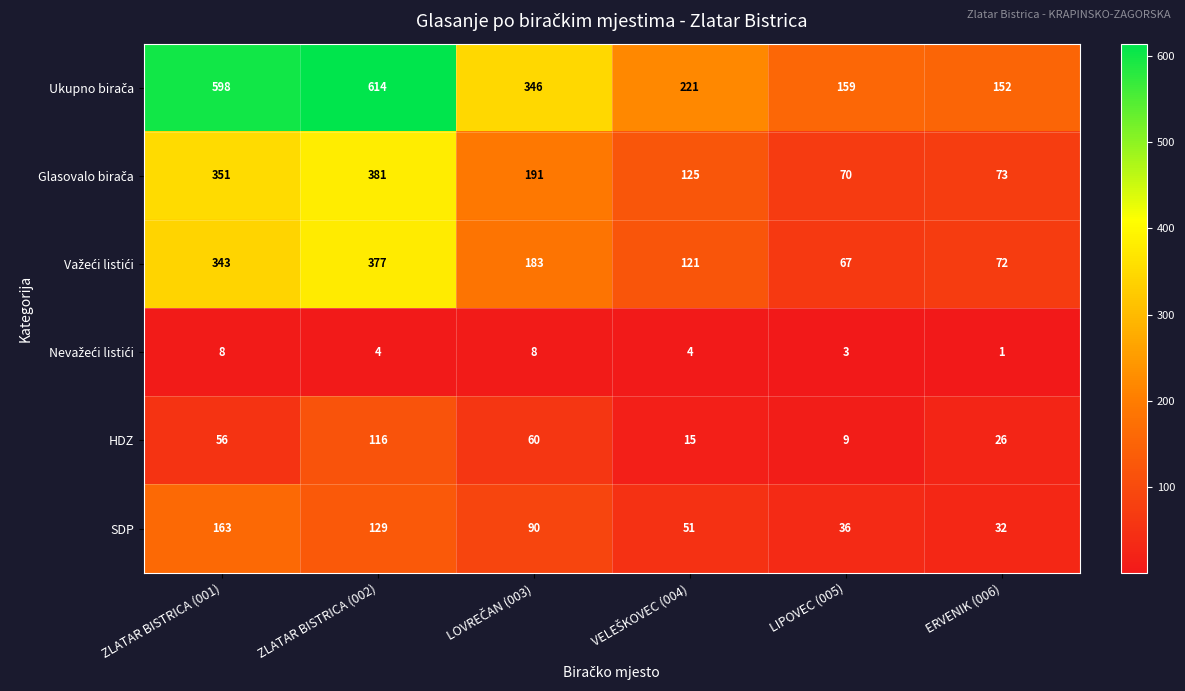

Is it true that HDZ equals 79 at ZLATAR BISTRICA (001)?

False